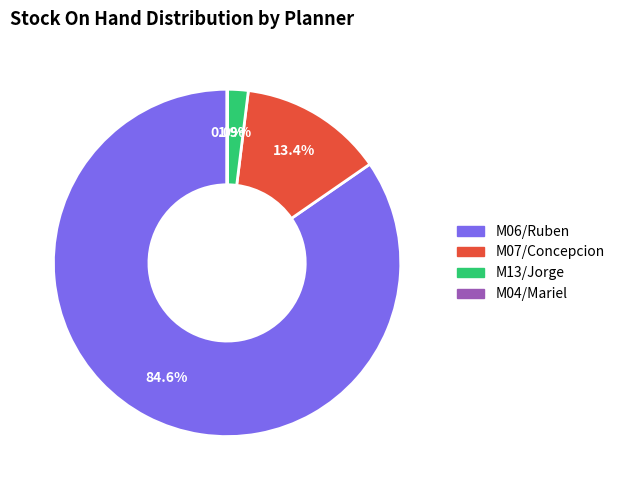

How much of the chart is everything except M07/Concepcion?

86.6%